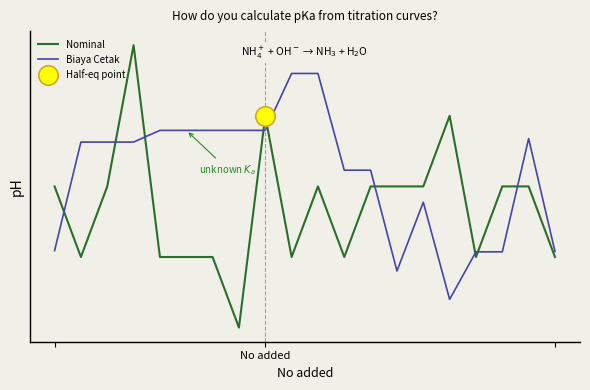

What is the difference between the highest and lowest values at 10?

4.0